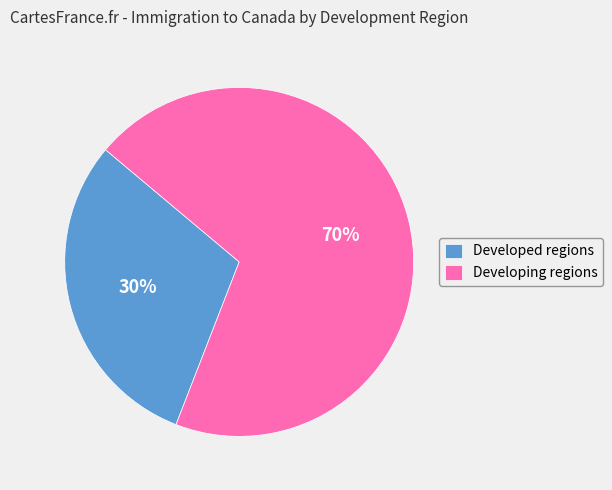

Is it true that Developing regions is 63% of the pie?

False